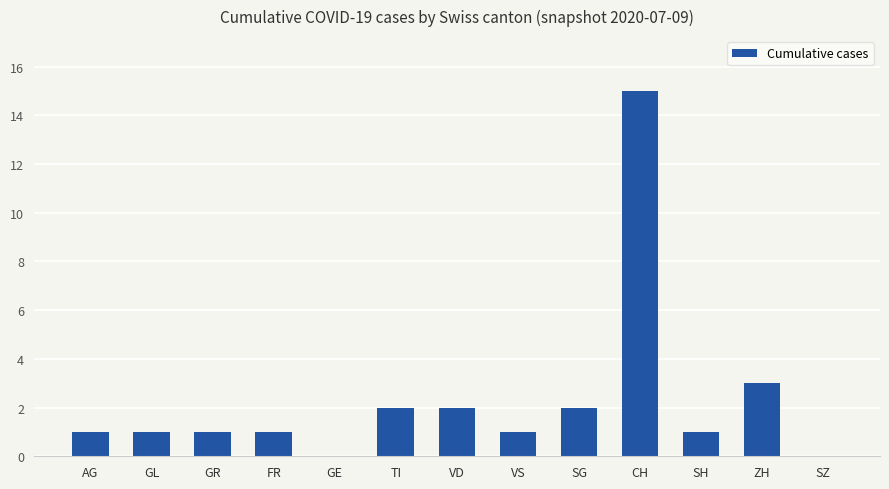

Which category has the highest value across all series?

CH